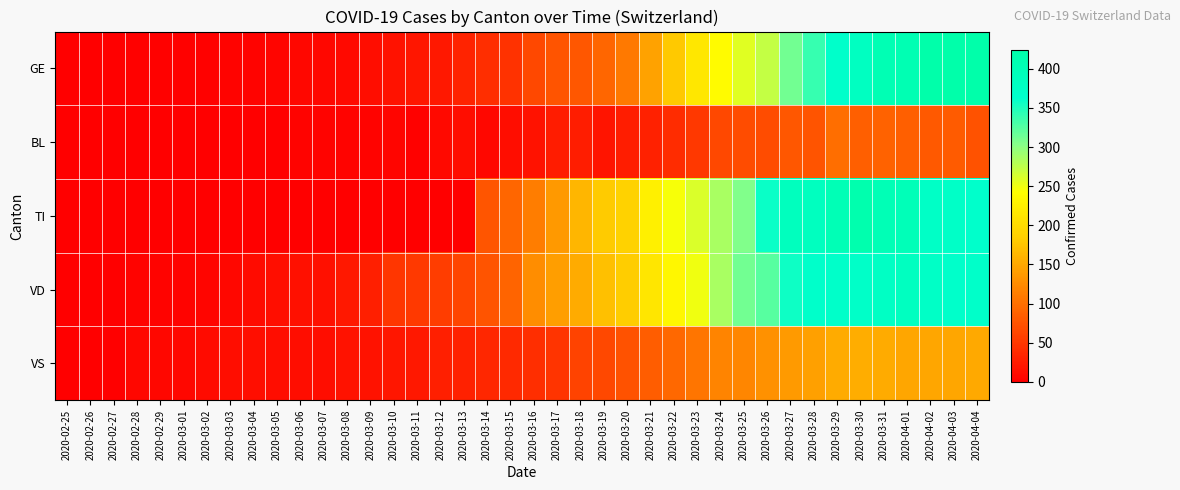

At which category does the chart reach its peak across all series?

2020-04-02